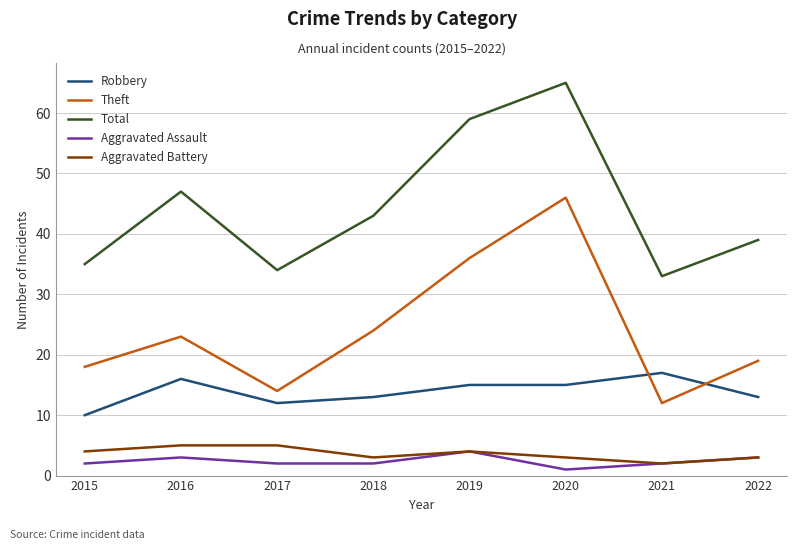

True or false: Total and Aggravated Assault cross at least once.

False